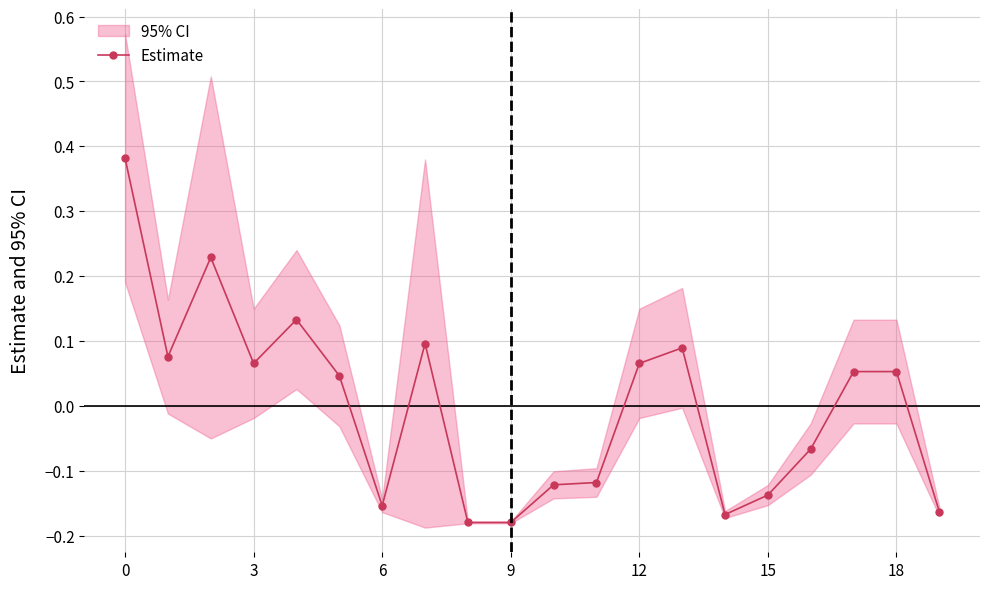

Which label corresponds to the smallest value in the chart?

8